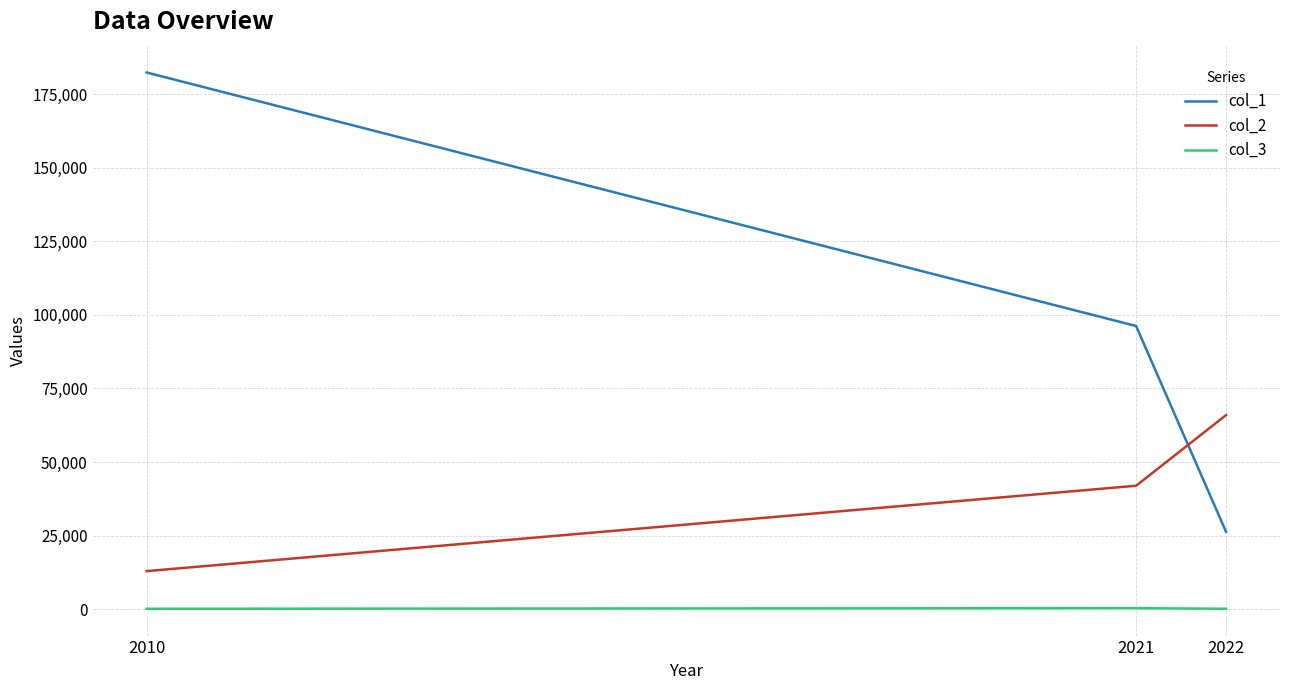

What are all the series names shown in the legend?

col_1, col_2, col_3